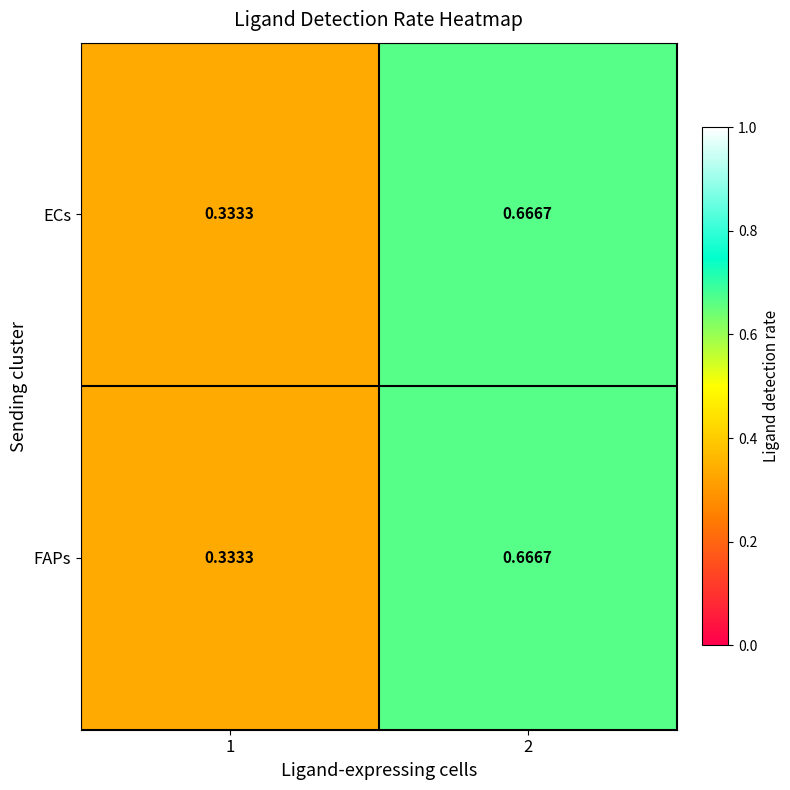

Which label corresponds to the largest value in the chart?

2